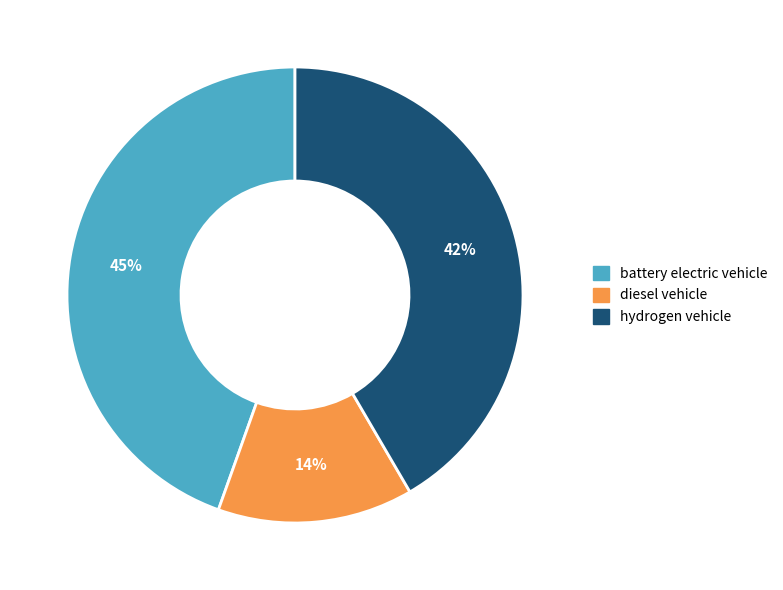

Is hydrogen vehicle the majority of the pie?

No